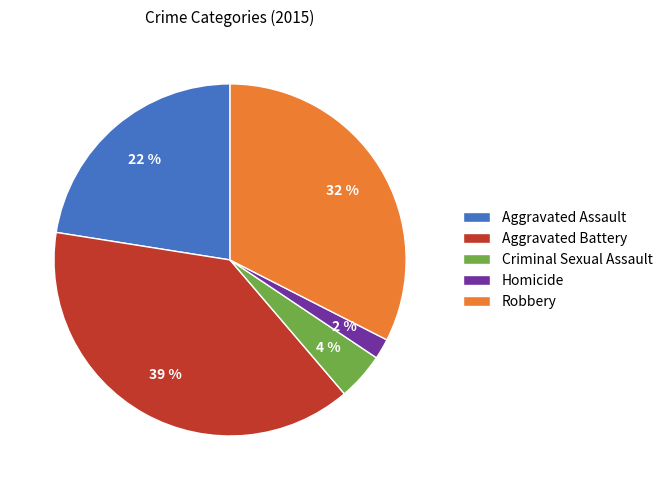

Approximately how many times larger is the value at Homicide compared to Aggravated Assault?

0.1